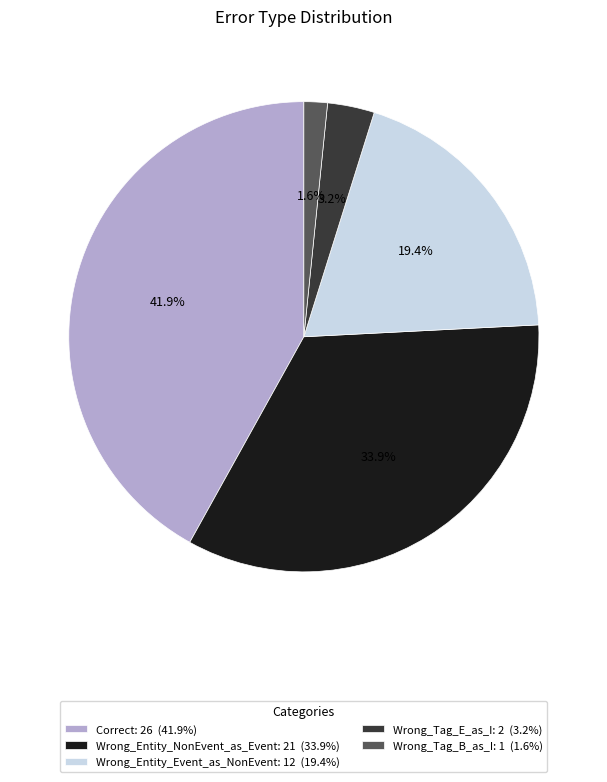

Which category has the biggest portion of the pie?

Correct